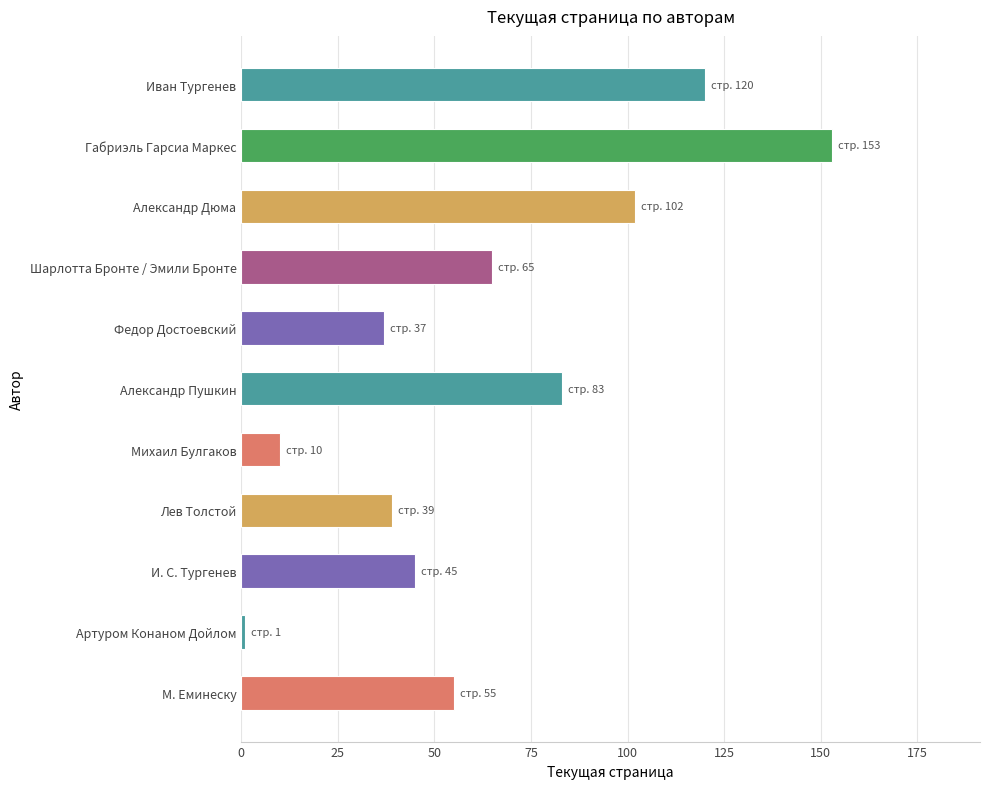

The value at Михаил Булгаков is 10. True or false?

True